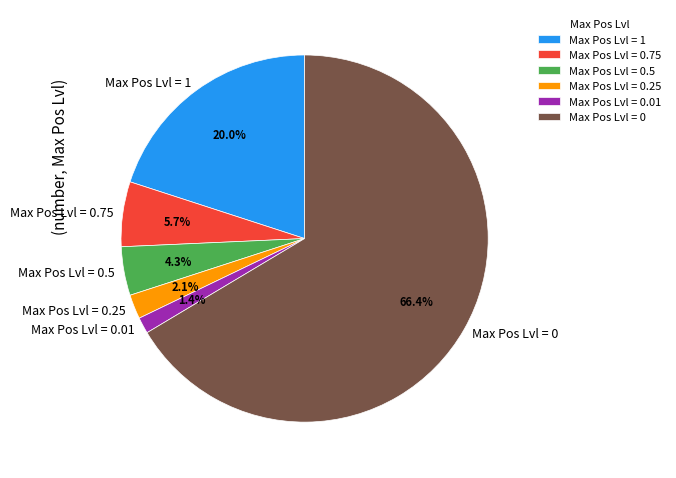

What is the majority slice?

Max Pos Lvl = 0